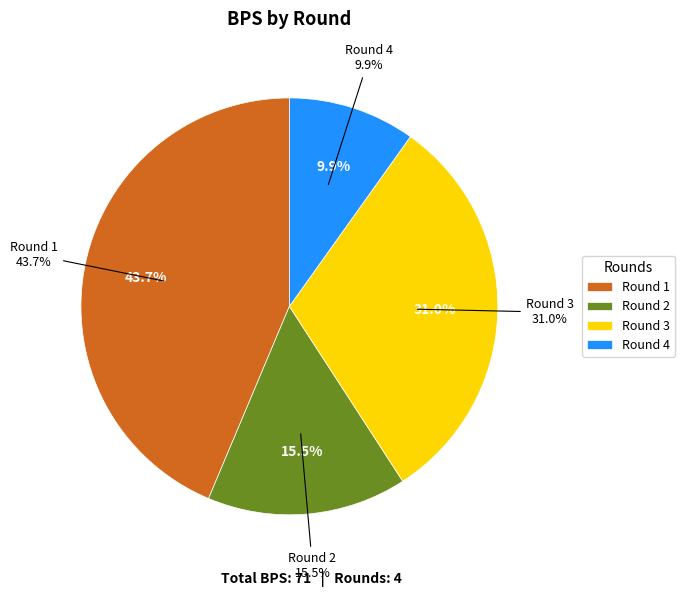

What is the largest slice in the pie chart?

bonus=1 (Round 1)